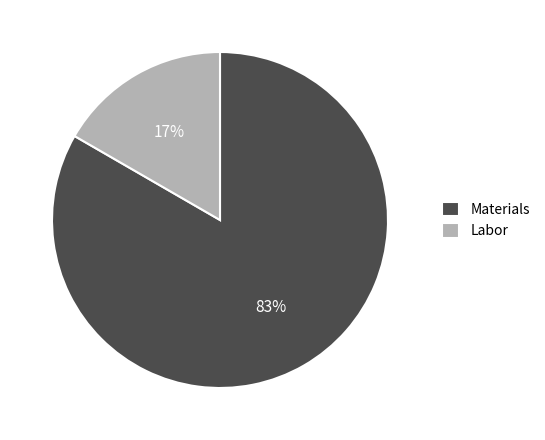

True or false: Materials accounts for 94% of the total.

False